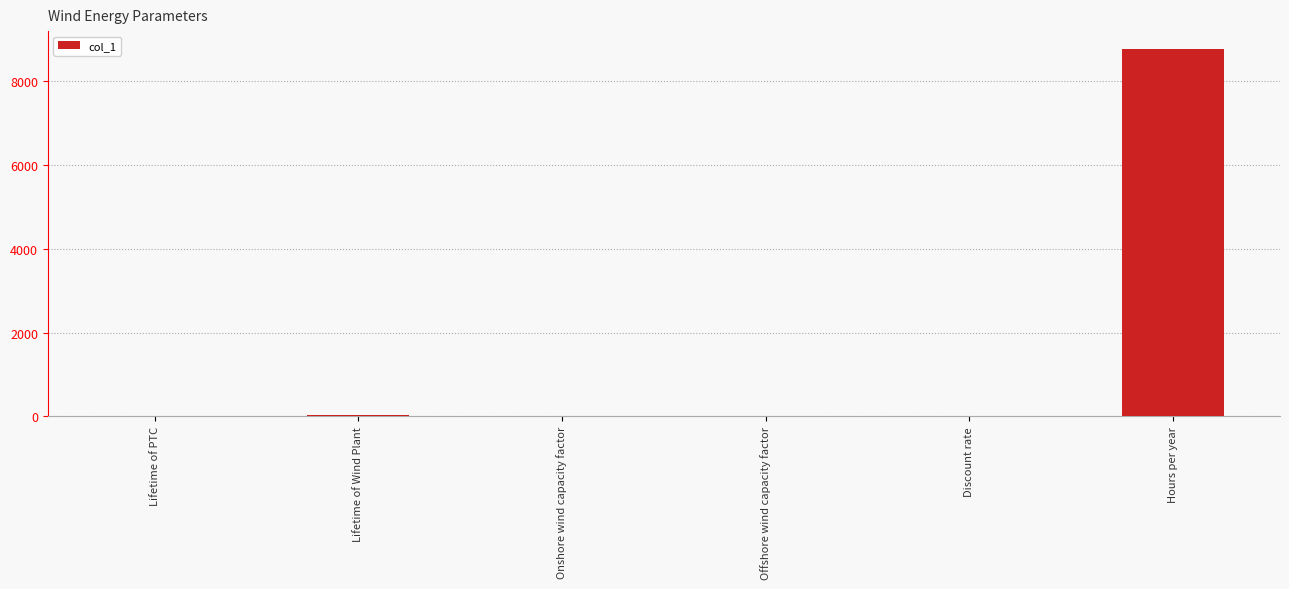

Which has a higher value, Hours per year or Onshore wind capacity factor?

Hours per year